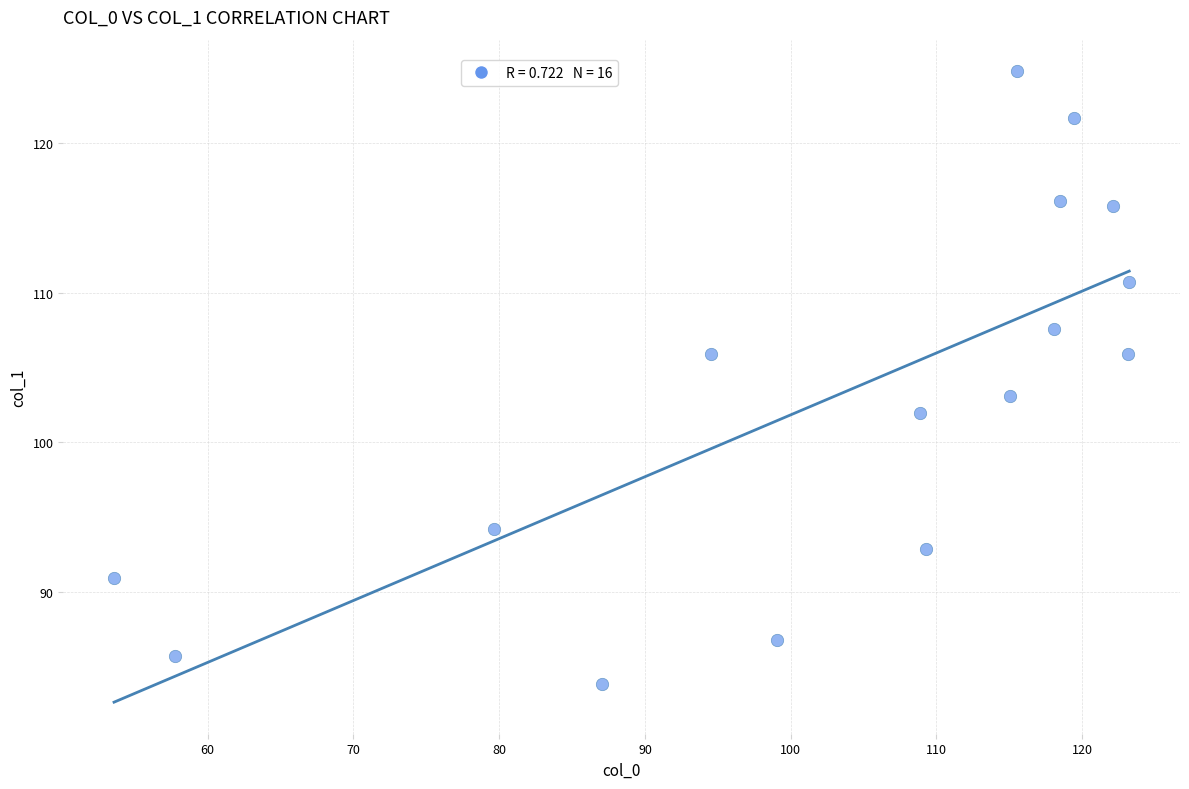

What Y value in the scatter plot is closest to 104?

103.1